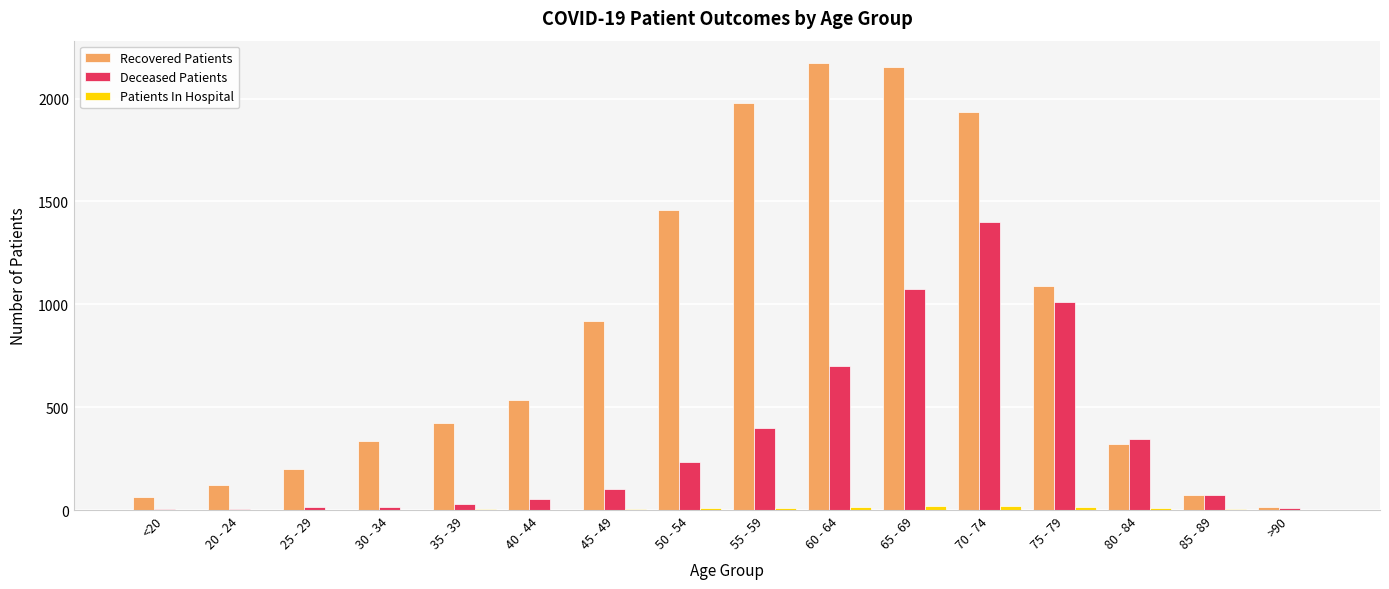

What is the sum of the Deceased Patients values at 60 - 64 and 45 - 49?

798